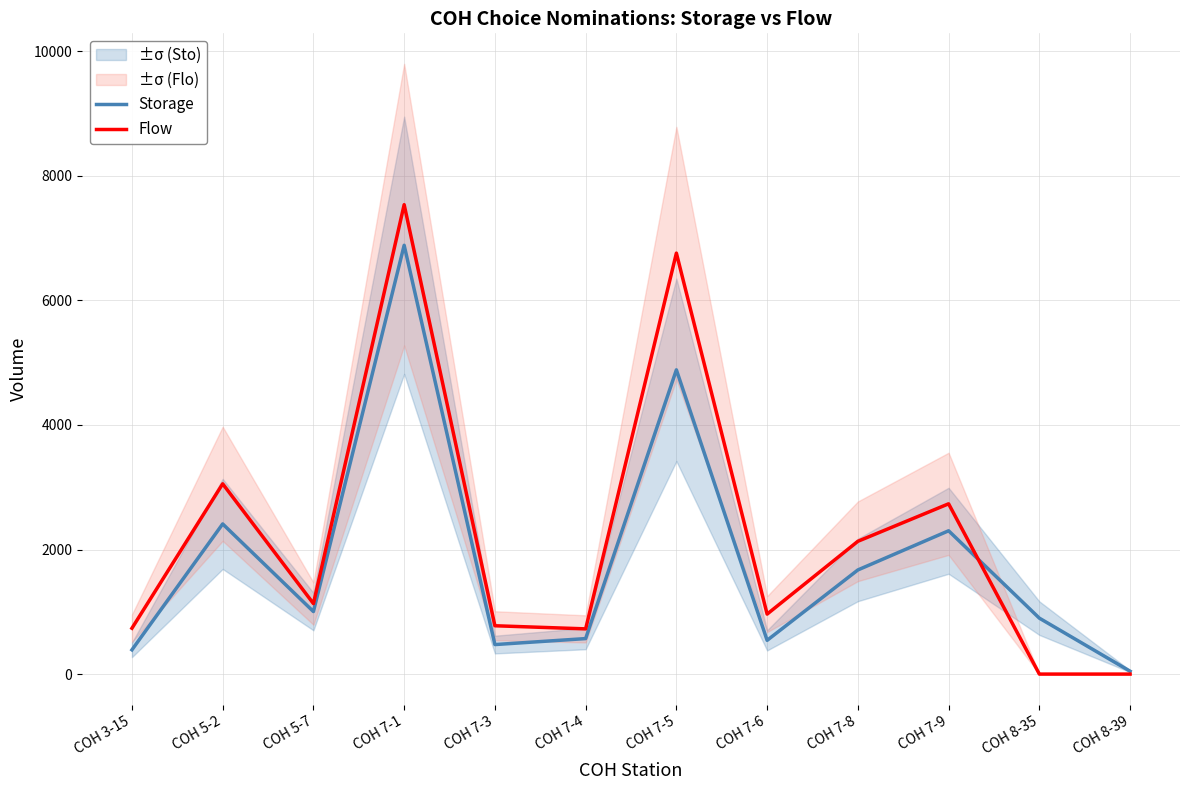

What are all the series names shown in the legend?

Storage, Flow